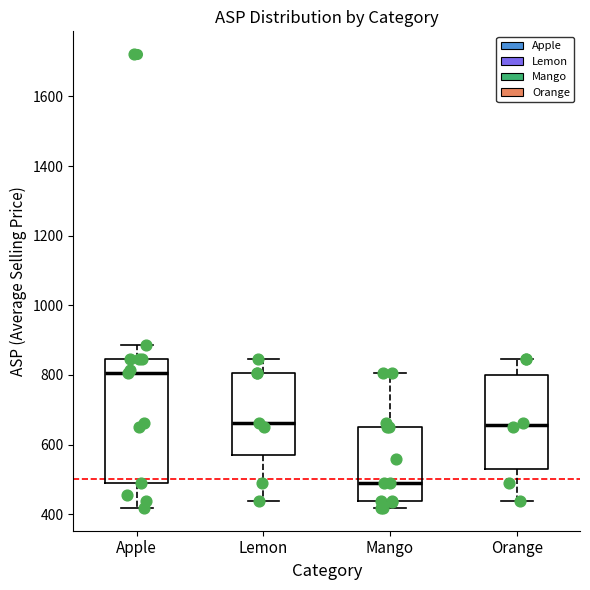

Which box's median line is the highest?

Apple